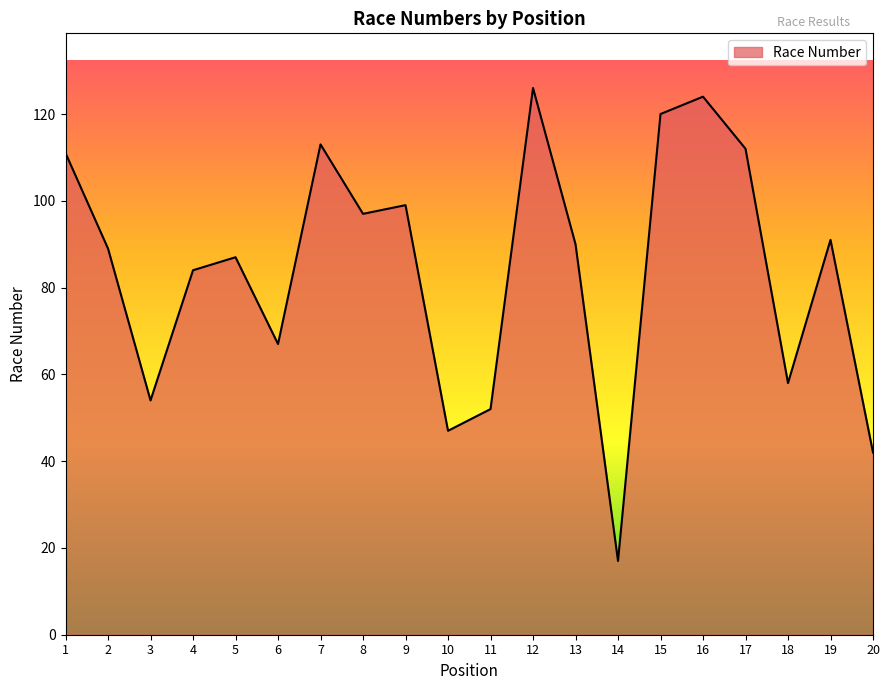

What is the ratio of the value at 19 to the value at 20?

2.2